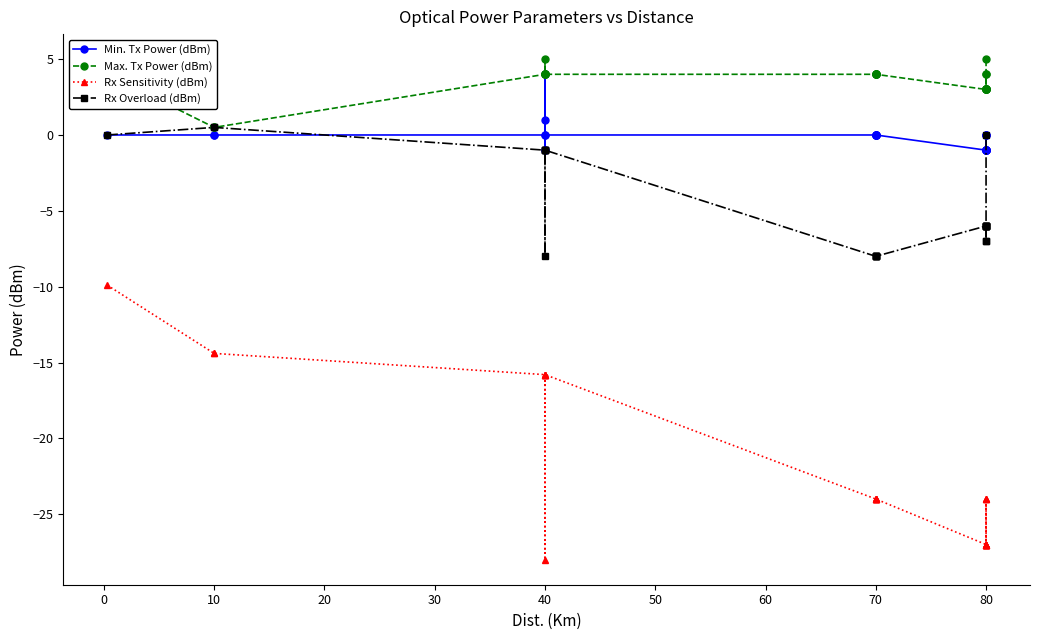

How many data points does each series have?

26